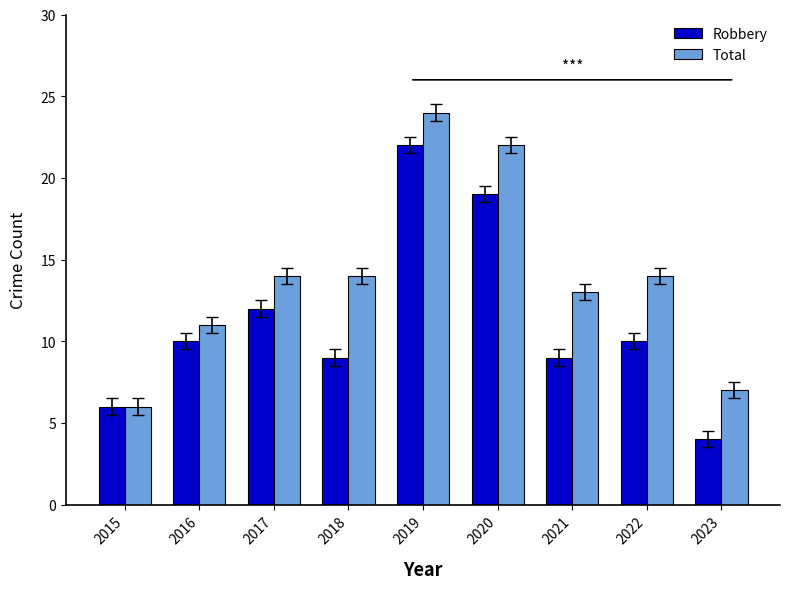

What is the difference between the highest and lowest values at 2022?

4